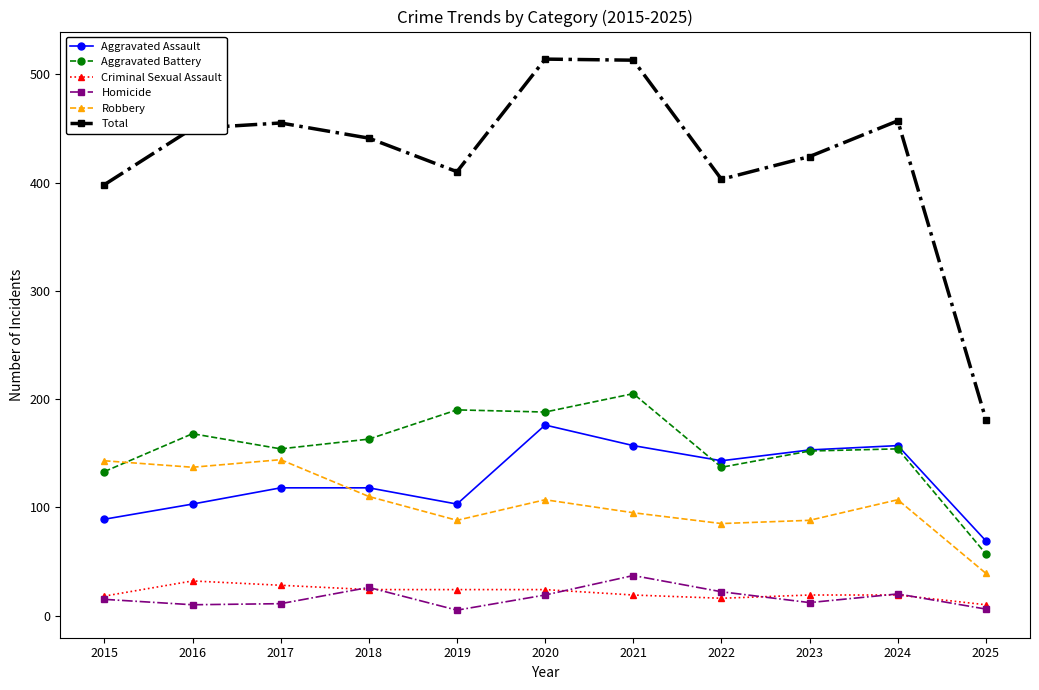

Which series has the largest range (max minus min)?

Total